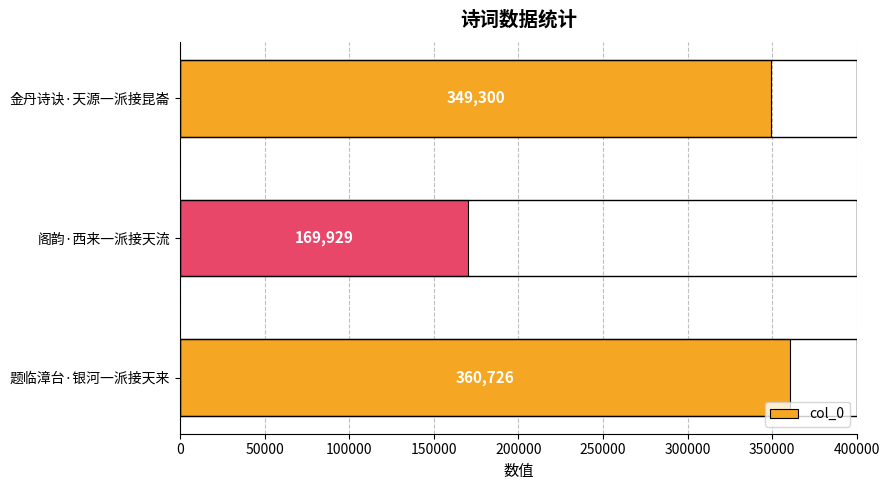

True or false: the data shows 360726 at 题临漳台·银河一派接天来.

True